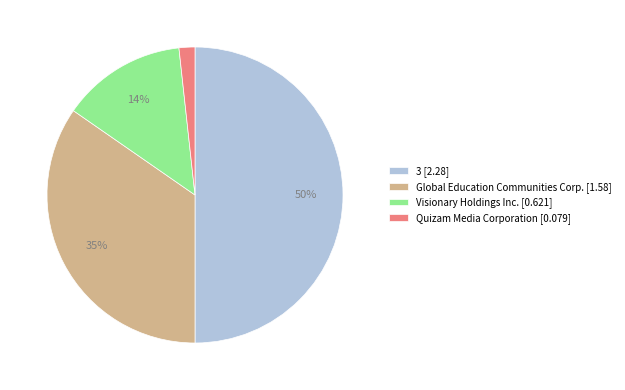

Which category has the biggest portion of the pie?

3